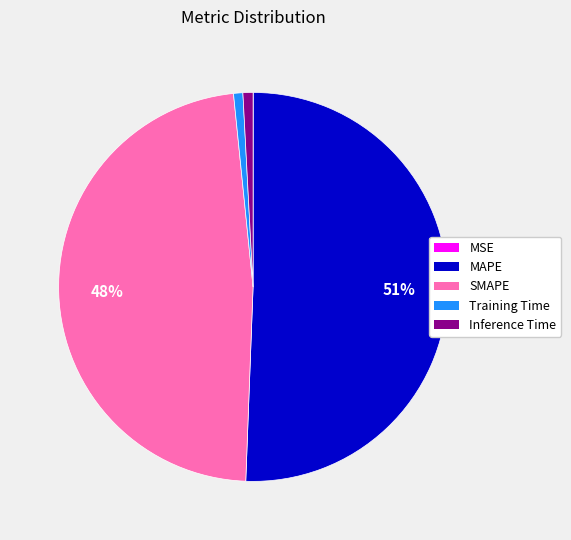

Is there a majority slice in this chart?

Yes